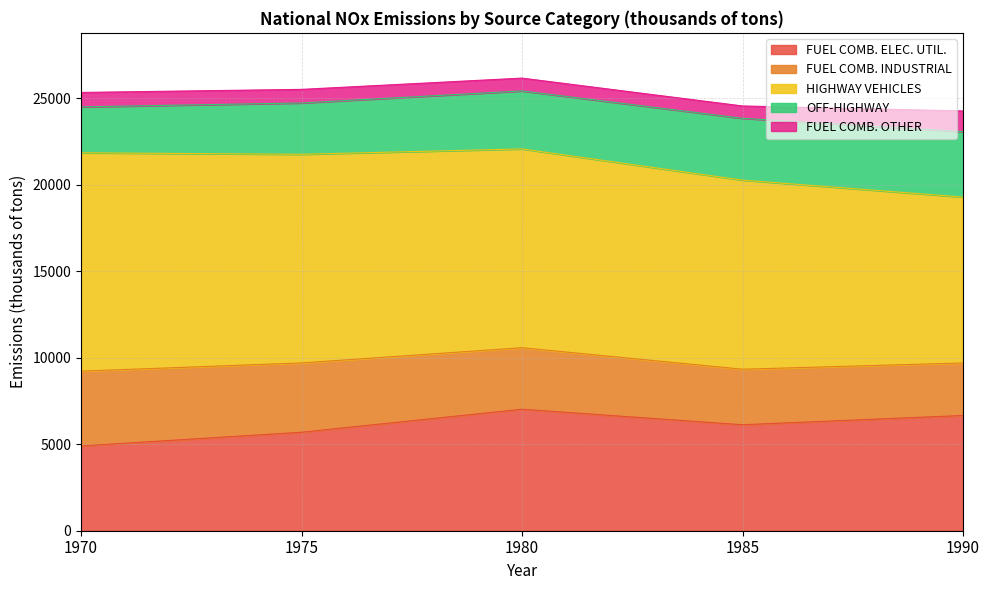

Which series changed the most between 1970 and 1980?

FUEL COMB. ELEC. UTIL.